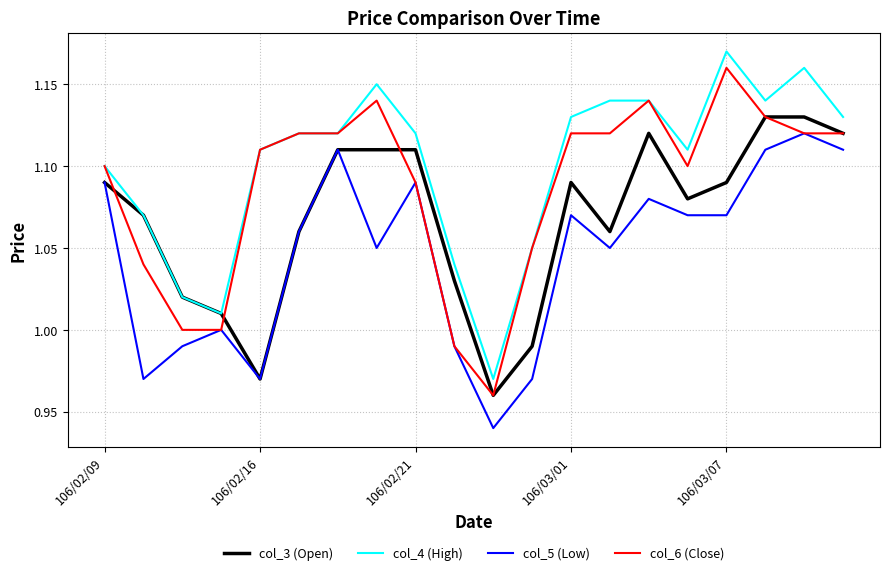

Which series has the largest total across all categories?

col_4 (High)